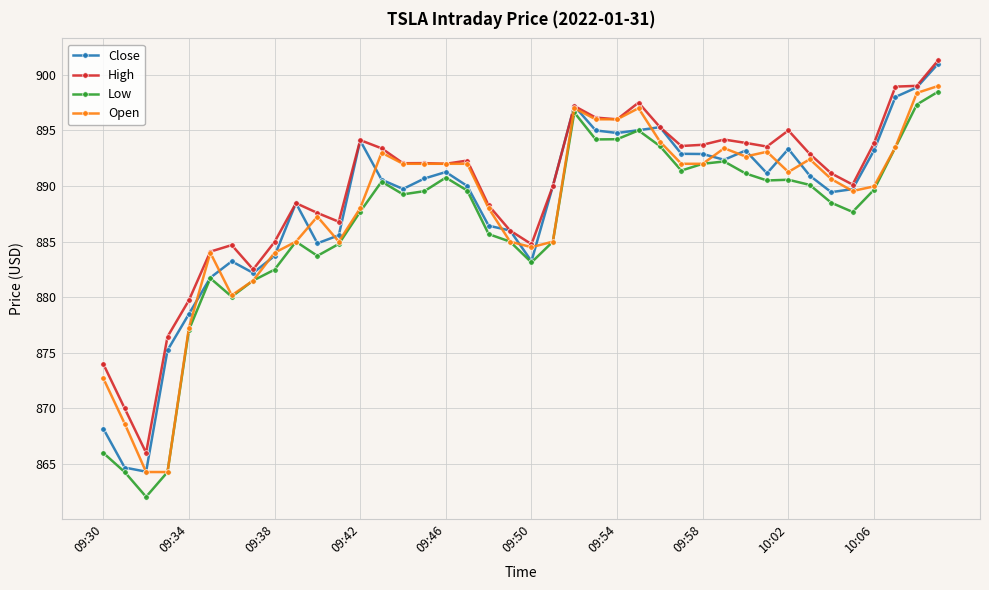

What is the value of the Close point at the 4th from the left?

875.2